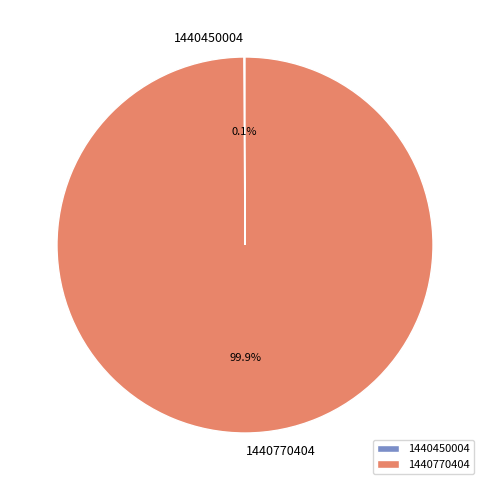

What is the largest slice in the pie chart?

1440770404